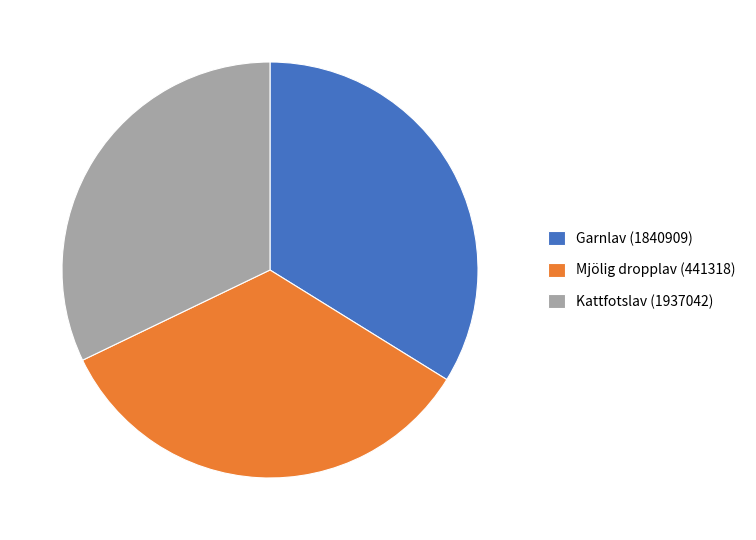

Combined, do Kattfotslav (1937042) and Mjölig dropplav (441318) account for over 50%?

Yes